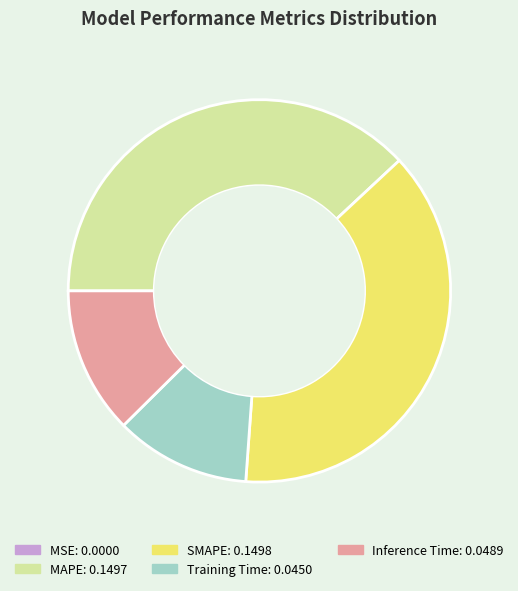

Does any single category account for the majority?

No